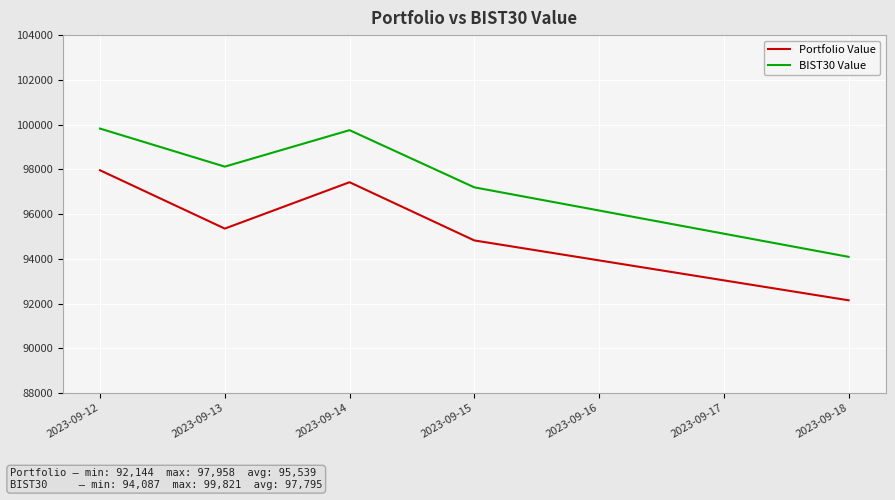

Which category has the highest value in the Portfolio Value series?

2023-09-12